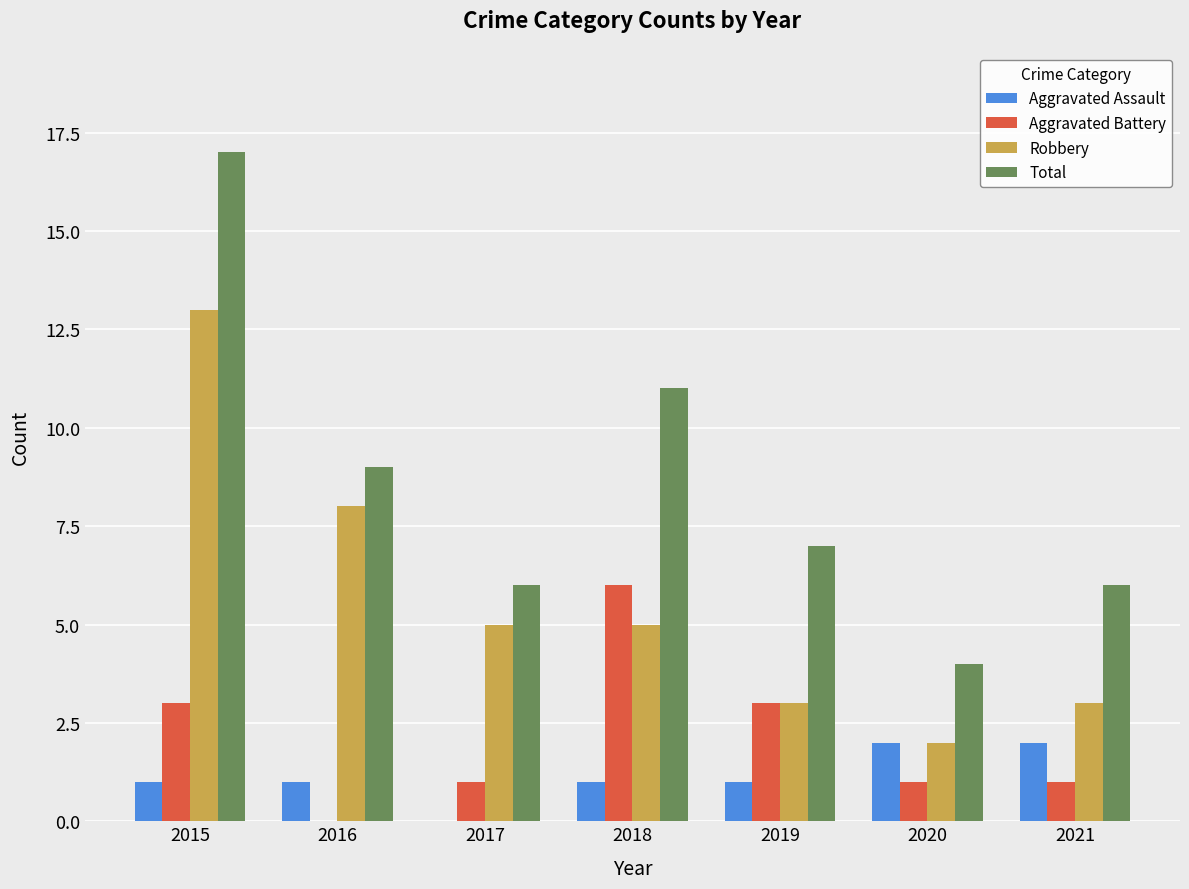

What is the greatest value displayed?

17